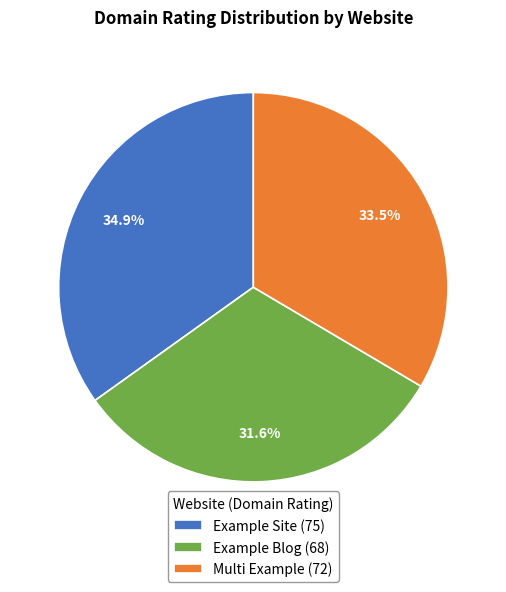

What is the ratio of the value at Example Blog (68) to the value at Multi Example (72)?

0.9